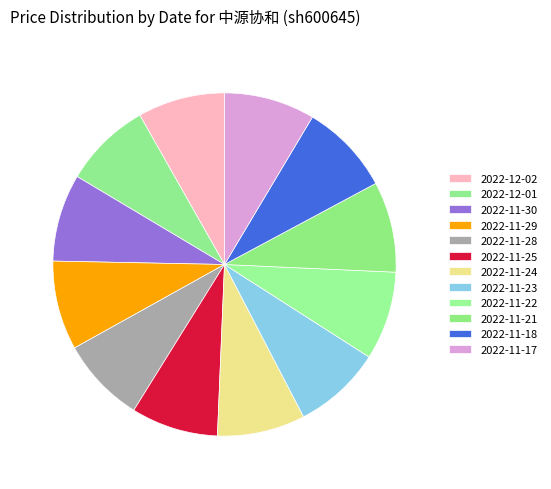

What portion of the pie excludes 2022-12-02?

91.8%